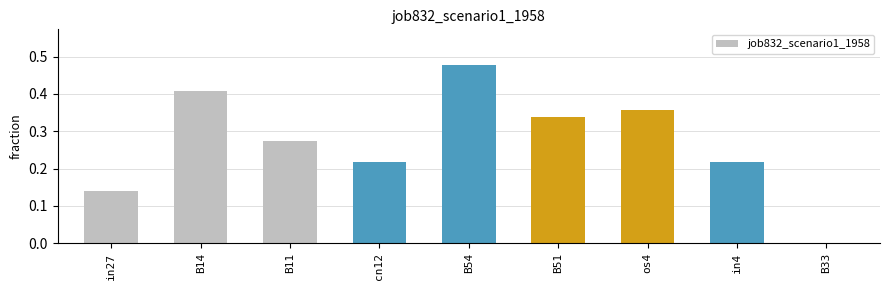

What is the sum of all values?

2.4